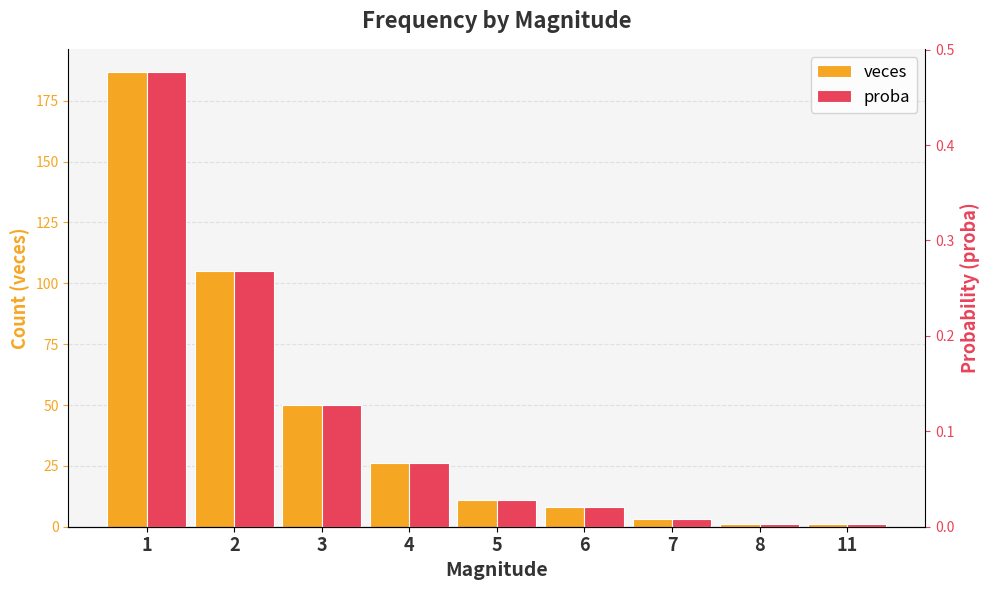

Does the chart contain stacked bars?

No